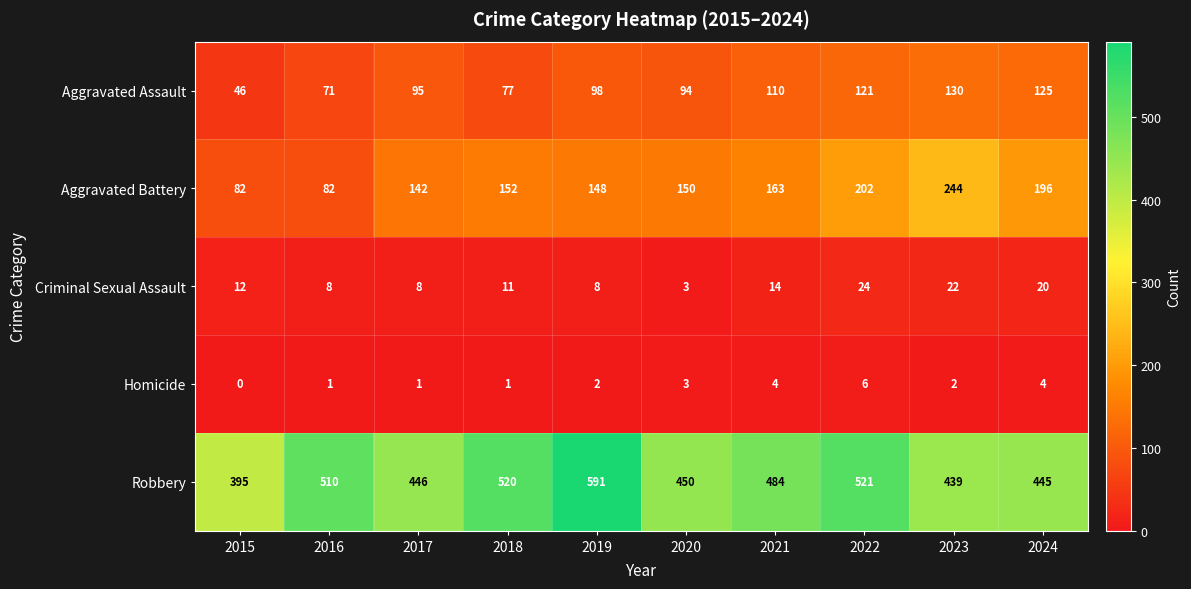

Which category has the lowest value in the Criminal Sexual Assault series?

2020